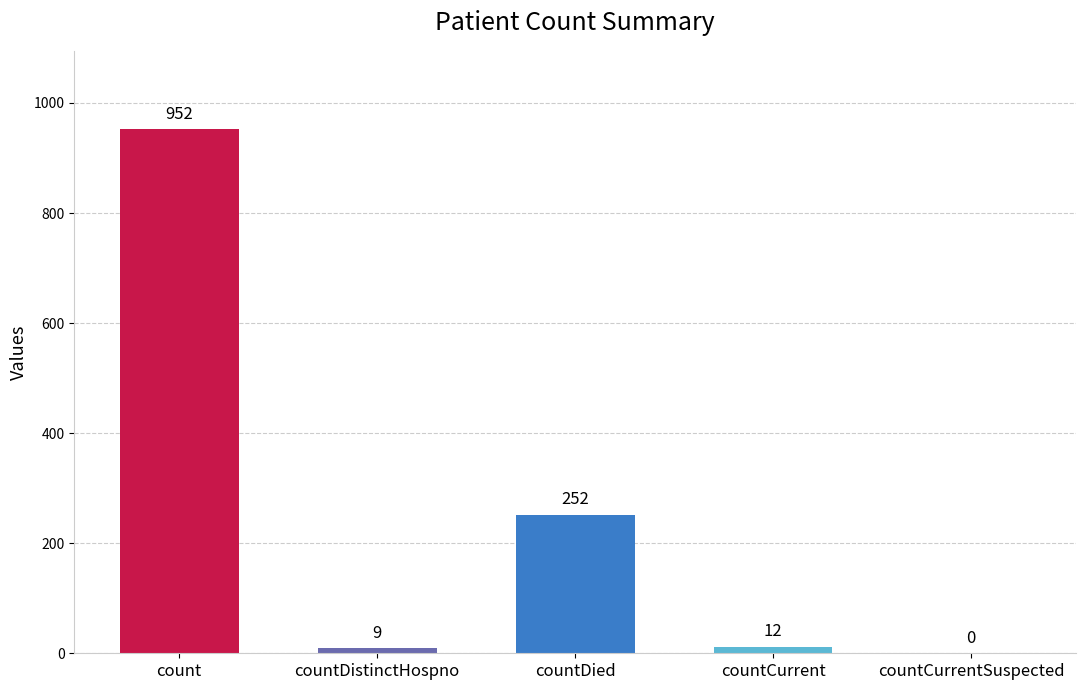

How many data points does each series have?

5